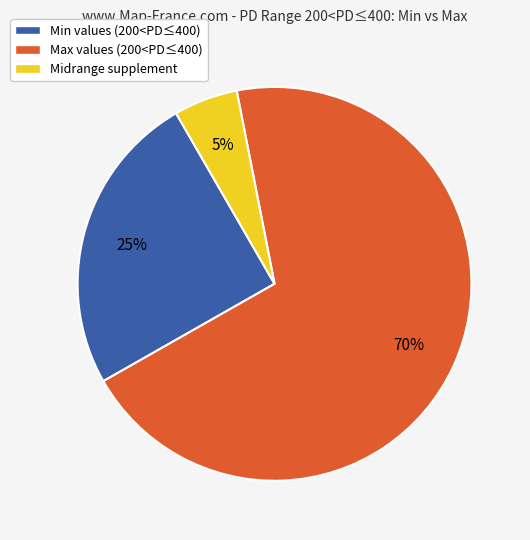

What percentage is the Max values (200<PD≤400) slice, to the nearest percent?

70%